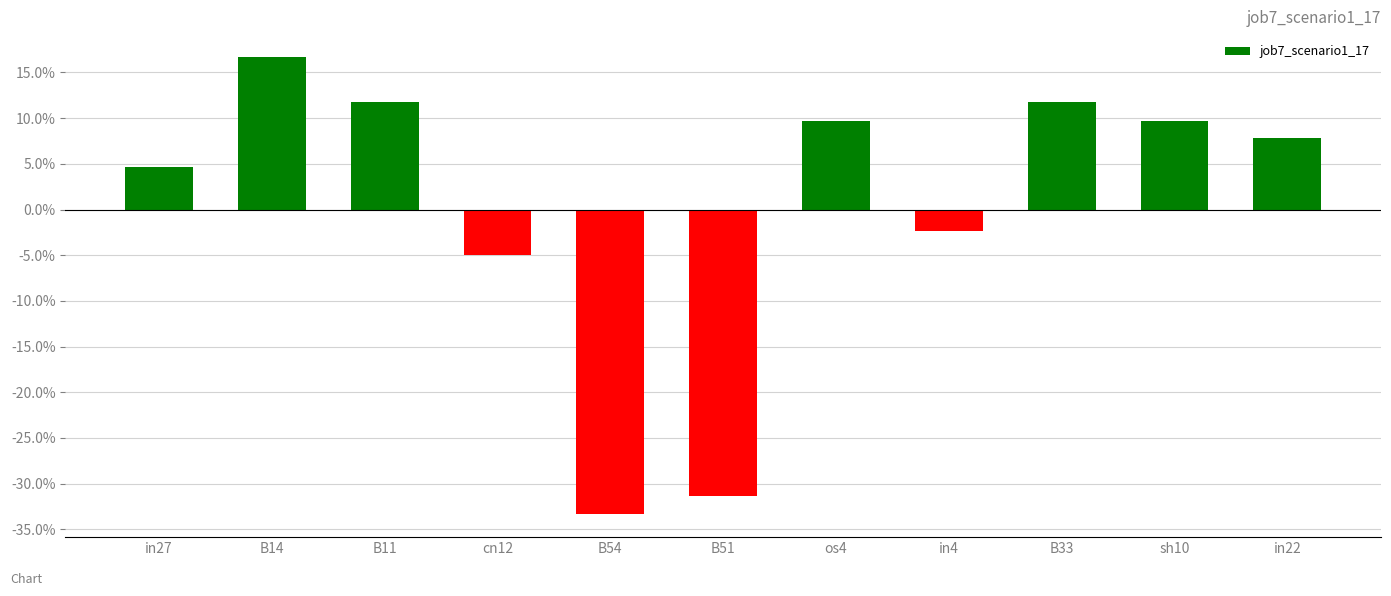

What is the minimum value shown in the chart?

-0.3